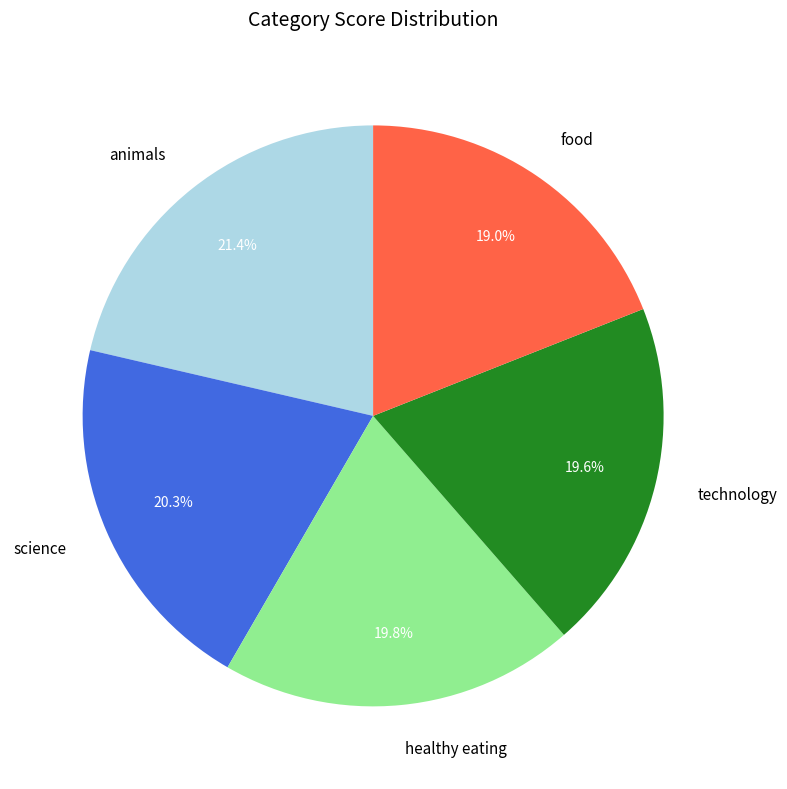

Between technology and food, which is larger?

technology